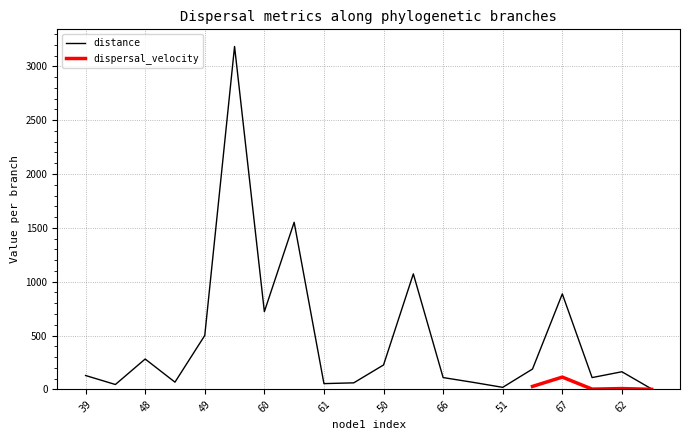

Where does the data first go above 163?

48